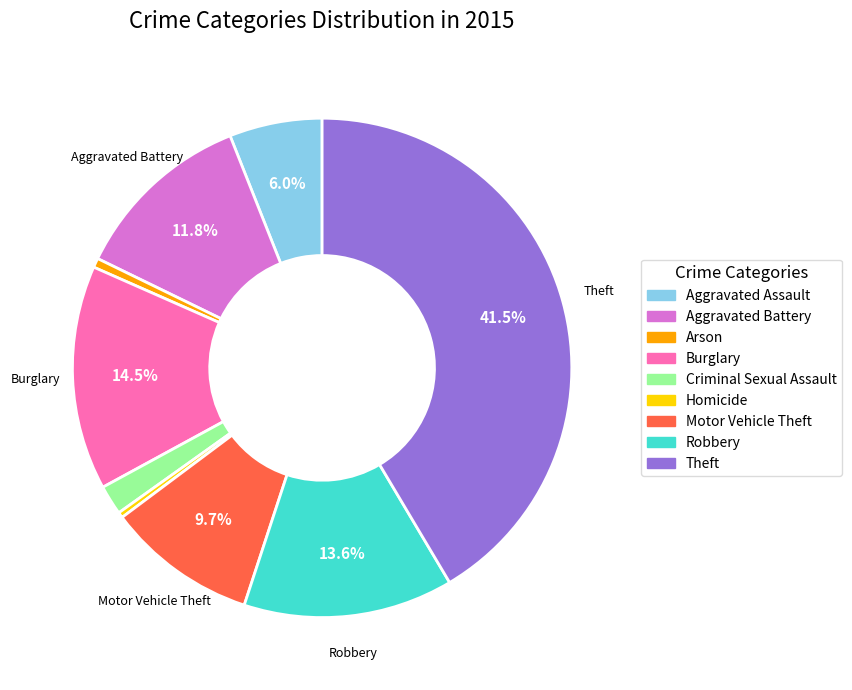

Is there any slice that represents more than half of the pie?

No